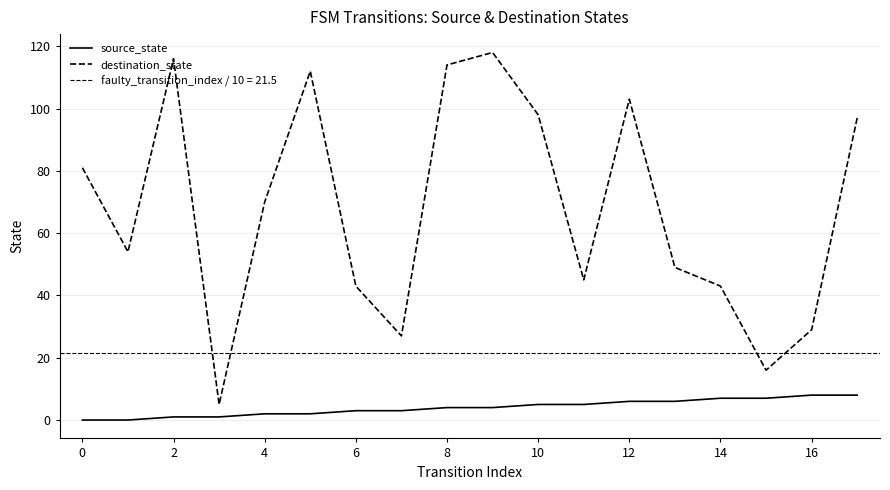

Which series has the widest spread of values?

destination_state